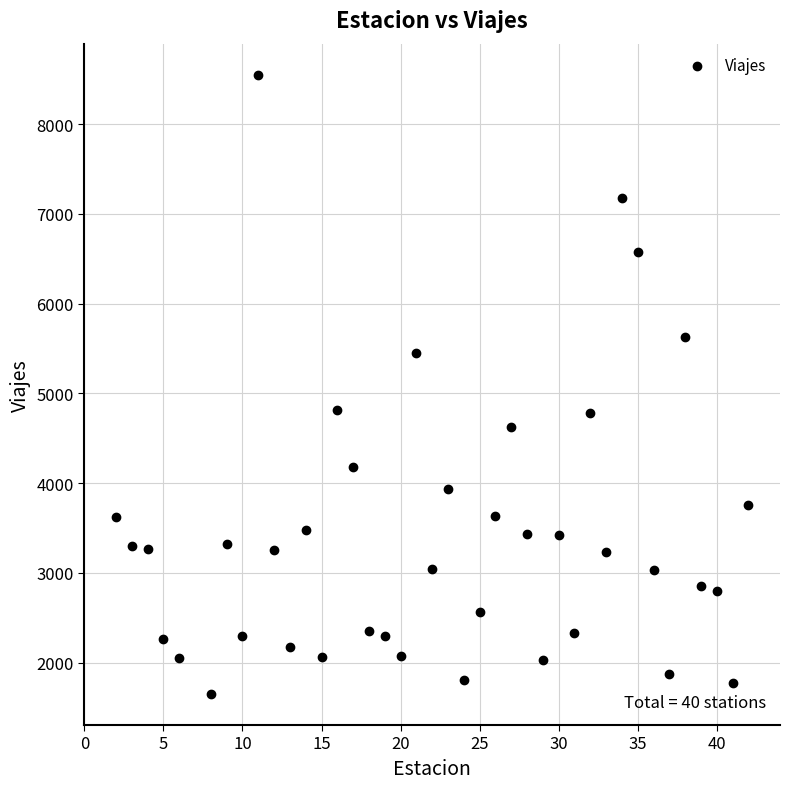

What is the range of X values (max minus min)?

40